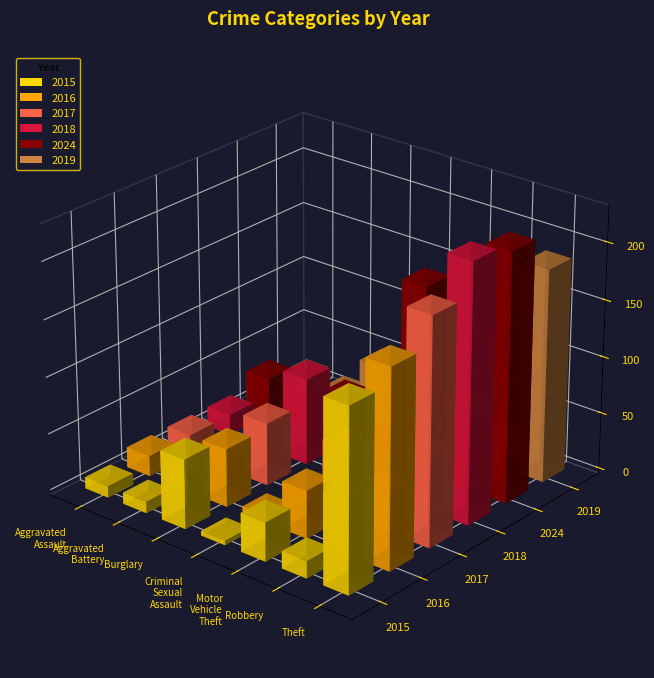

Reading right to left, transcribe all the data shown in this chart.

2015: Theft=160	Robbery=15	Motor Vehicle Theft=34	Criminal Sexual Assault=4	Burglary=61	Aggravated Battery=10	Aggravated Assault=10
2016: Theft=174	Robbery=46	Motor Vehicle Theft=42	Criminal Sexual Assault=6	Burglary=51	Aggravated Battery=15	Aggravated Assault=18
2017: Theft=199	Robbery=35	Motor Vehicle Theft=60	Criminal Sexual Assault=5	Burglary=55	Aggravated Battery=10	Aggravated Assault=18
2018: Theft=227	Robbery=46	Motor Vehicle Theft=52	Criminal Sexual Assault=6	Burglary=76	Aggravated Battery=17	Aggravated Assault=18
2024: Theft=219	Robbery=52	Motor Vehicle Theft=165	Criminal Sexual Assault=2	Burglary=40	Aggravated Battery=17	Aggravated Assault=33
2019: Theft=187	Robbery=21	Motor Vehicle Theft=41	Criminal Sexual Assault=8	Burglary=51	Aggravated Battery=13	Aggravated Assault=16